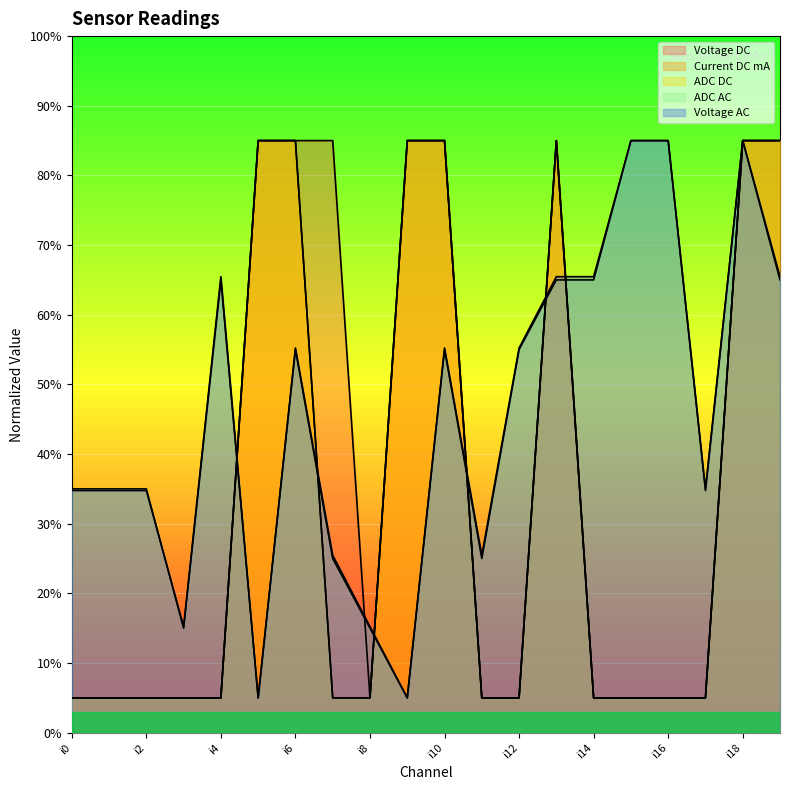

How many lines are shown in the chart?

5